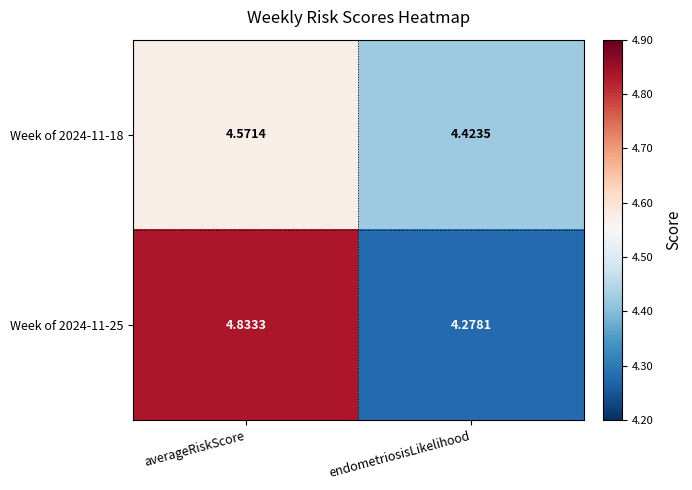

Rank the series by their maximum value, from lowest to highest.

Week of 2024-11-18, Week of 2024-11-25